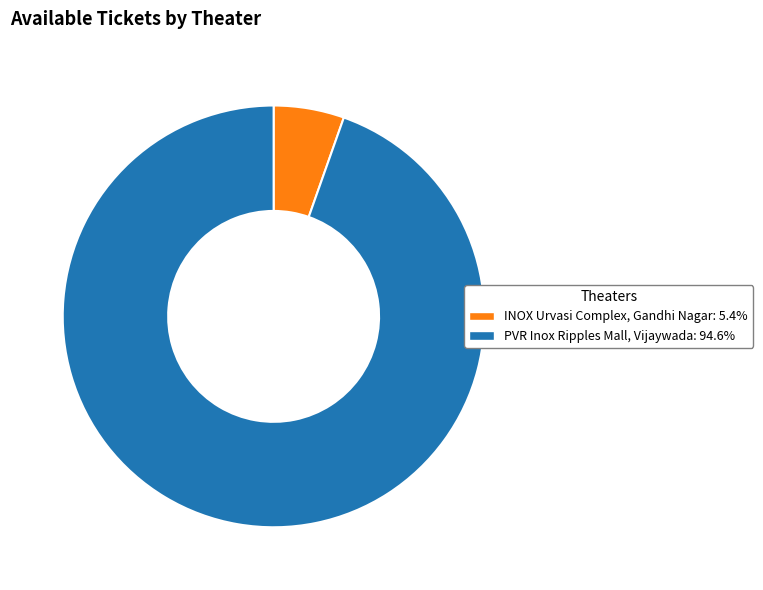

The INOX Urvasi Complex, Gandhi Nagar slice represents 16% of the pie. True or false?

False